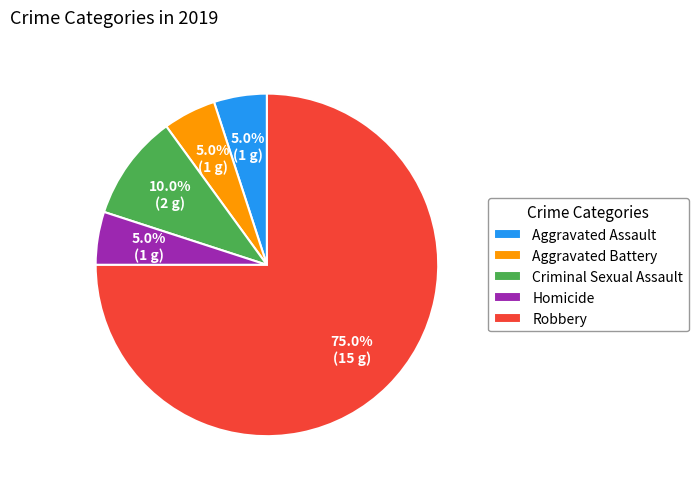

Which slice is the largest?

Robbery